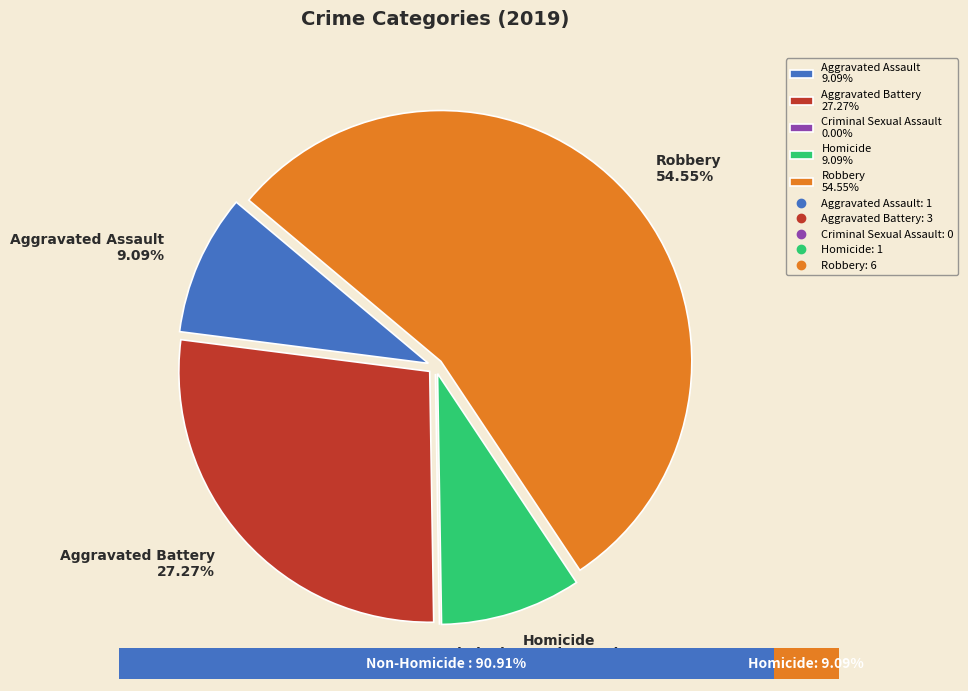

Which category has the smallest portion of the pie?

Criminal Sexual Assault